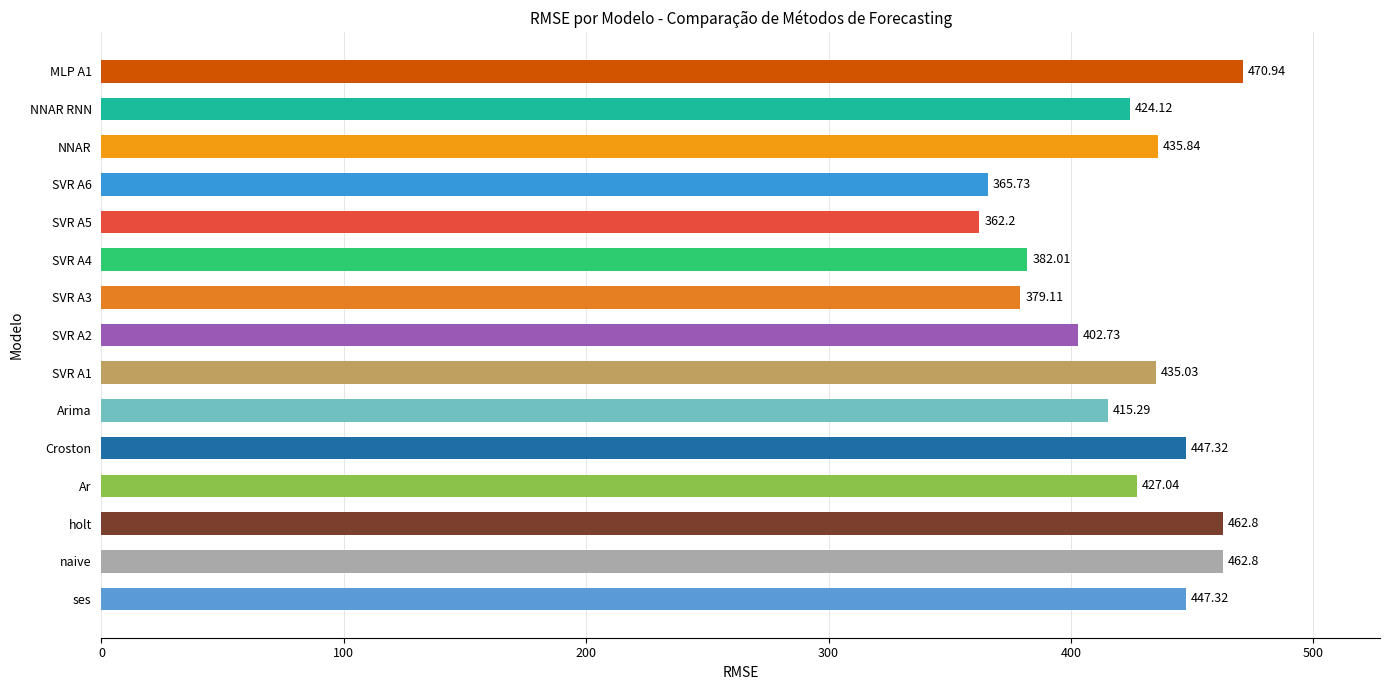

At which label is the value closest to 416?

Arima